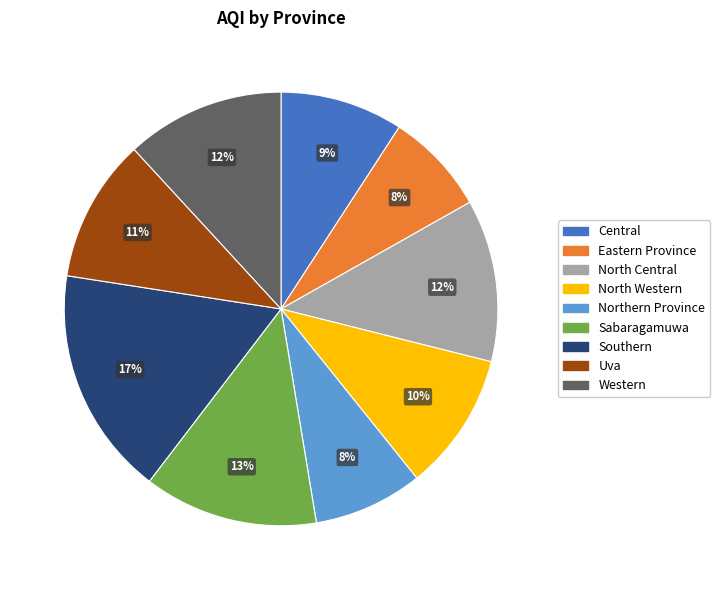

What is the ratio of the value at Central to the value at Western?

0.8